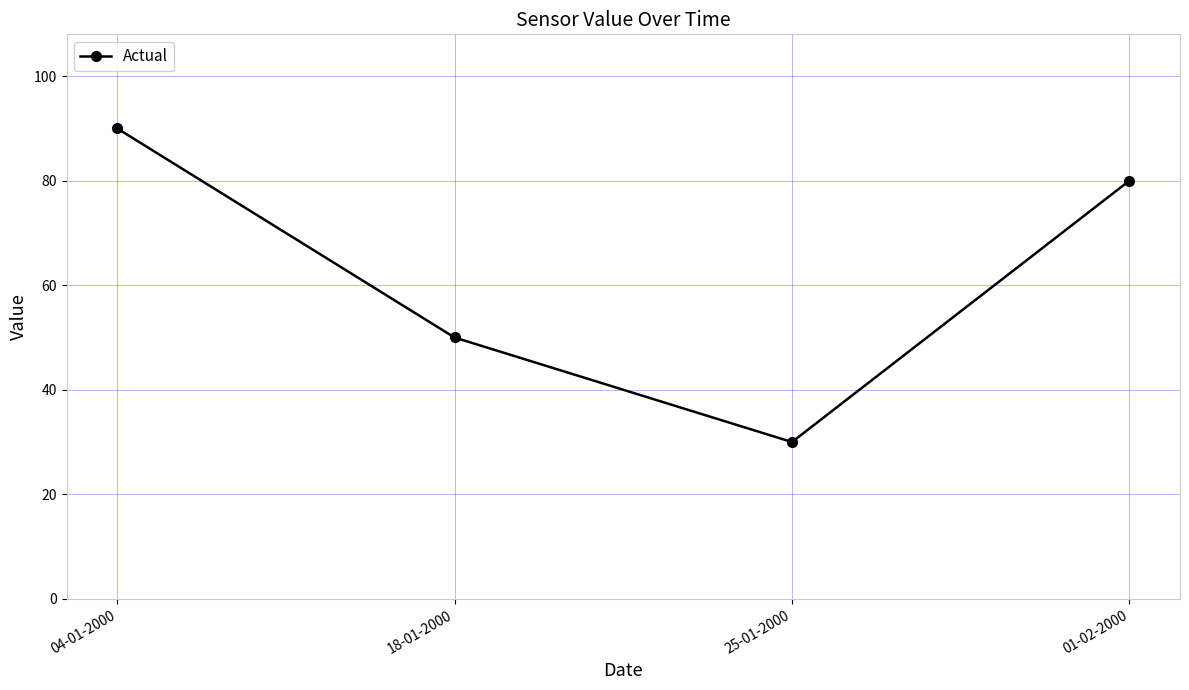

What is the difference between the second highest and minimum values?

50